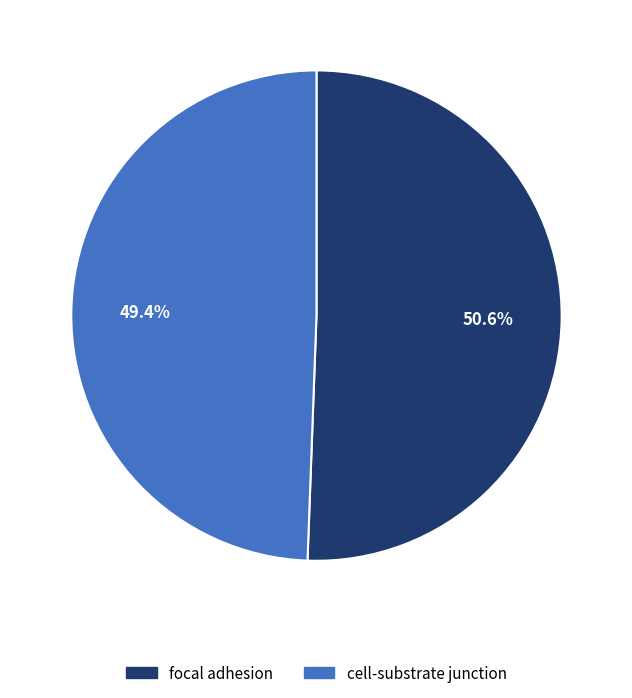

Is there any slice that represents more than half of the pie?

Yes